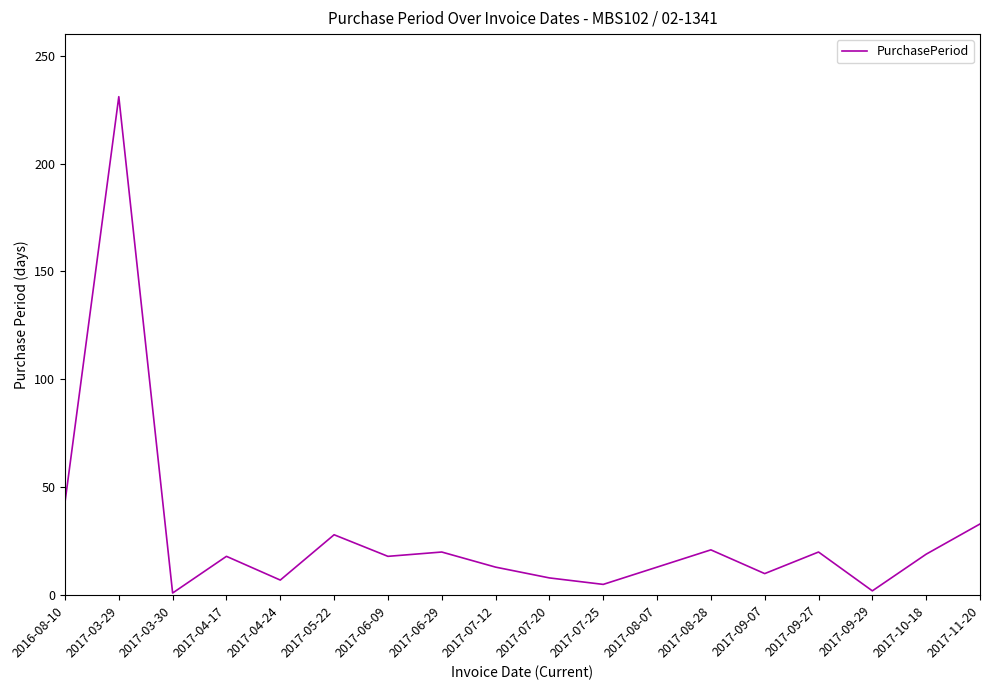

What is the change in value from 2017-03-29 to 2017-05-22?

-203